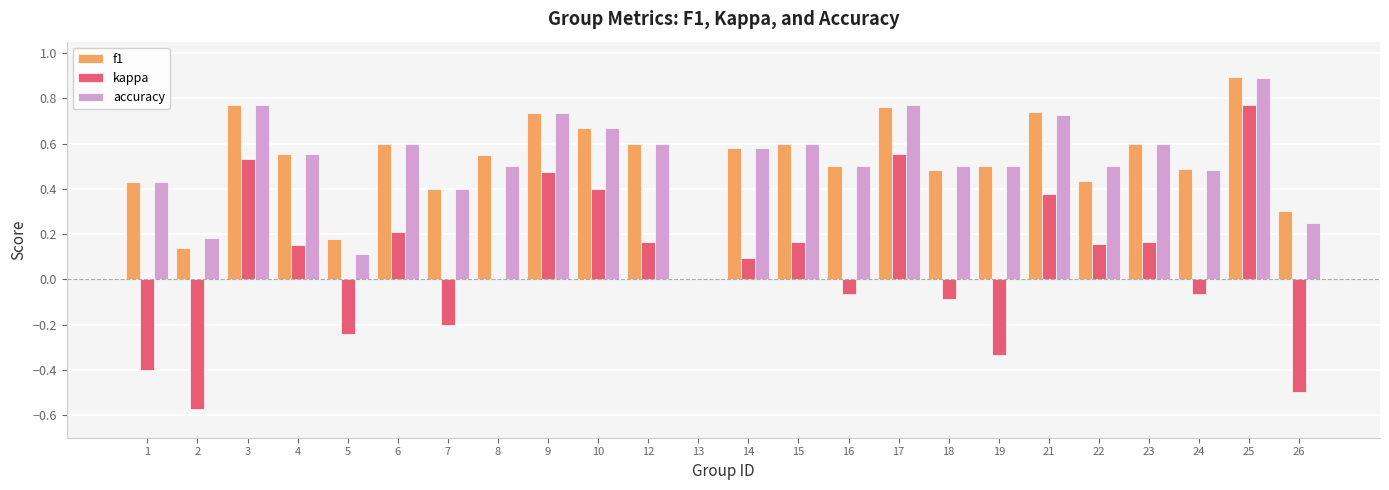

True or false: f1 has a value of 0.6 at 4.

True